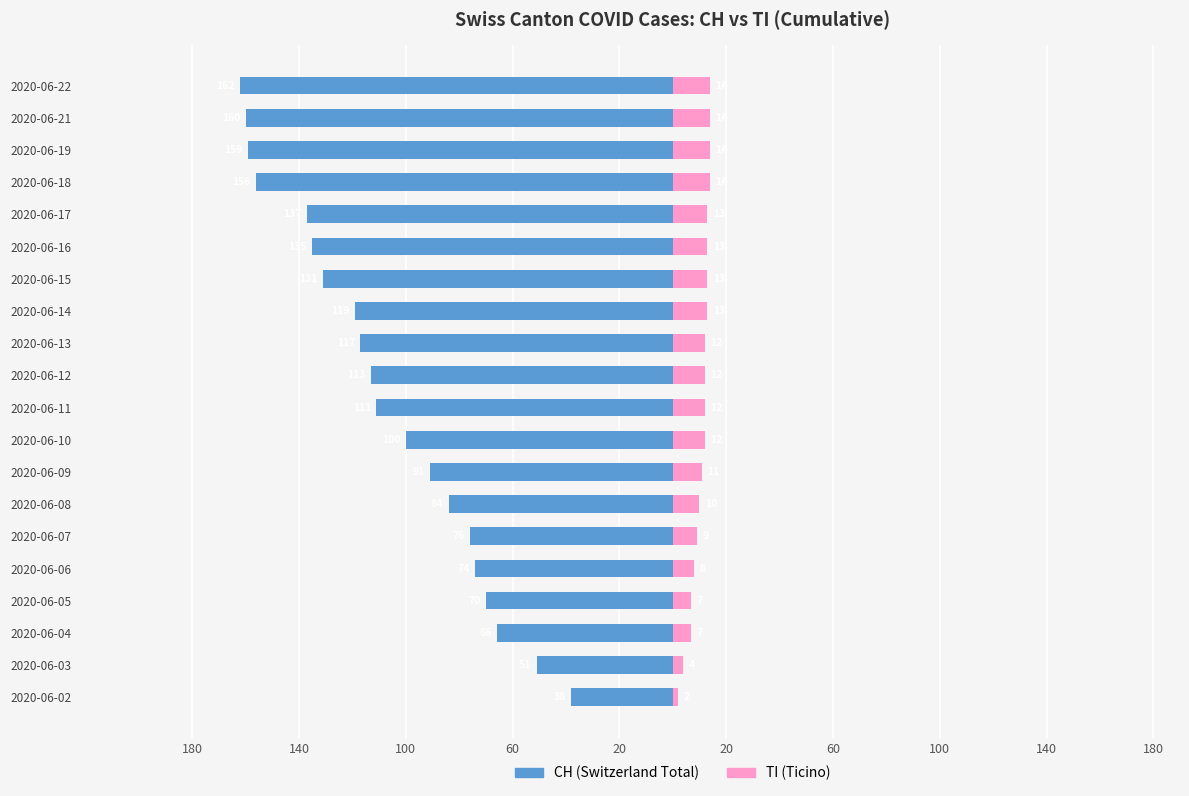

How many values in the TI series exceed 12?

8